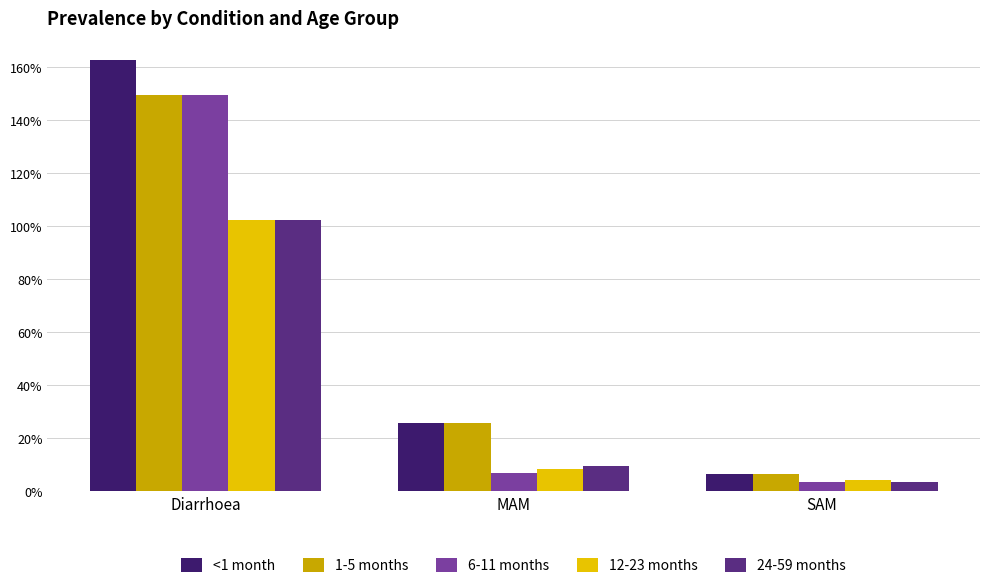

What is the label of the 3rd bar from the right?

Diarrhoea